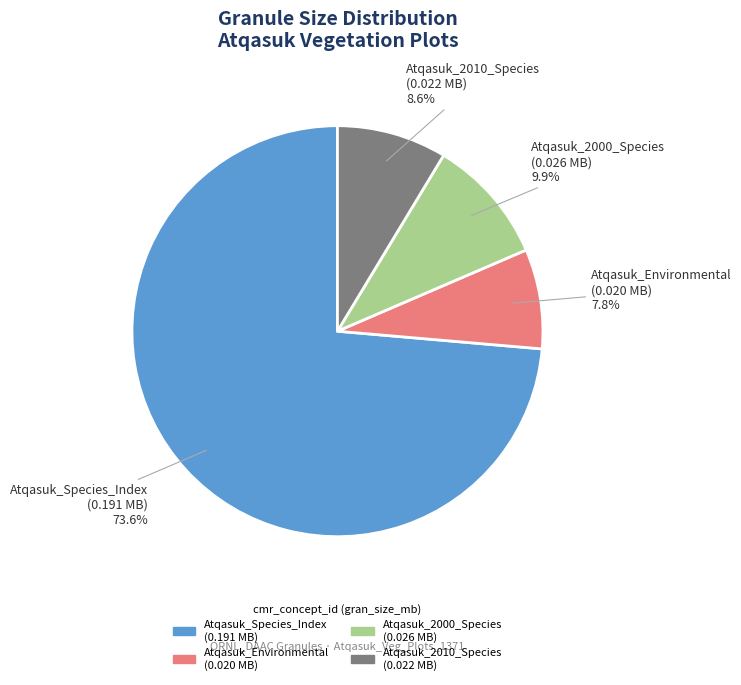

Rank the categories by value from lowest to highest.

Atqasuk_Environmental (0.020 MB), Atqasuk_2010_Species (0.022 MB), Atqasuk_2000_Species (0.026 MB), Atqasuk_Species_Index (0.191 MB)